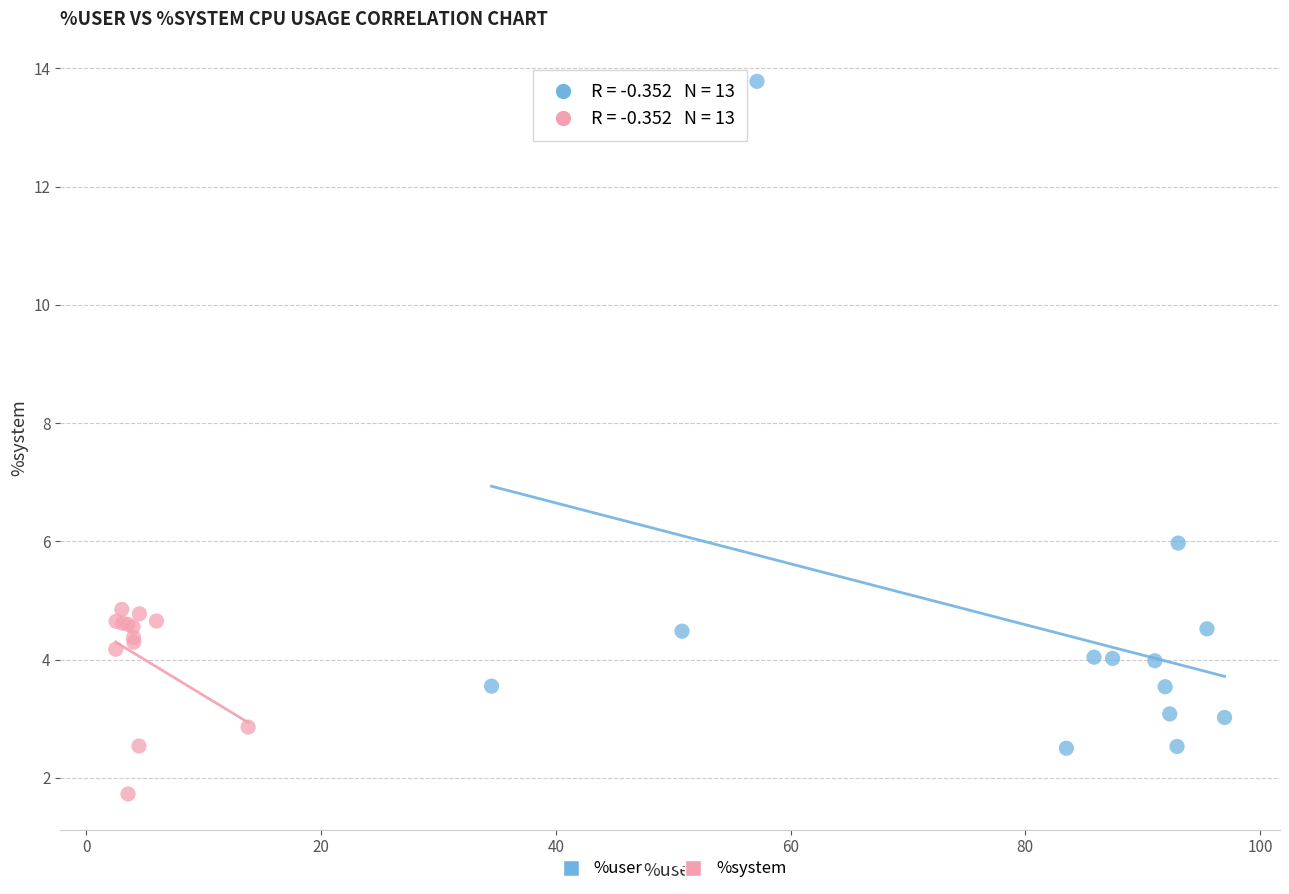

Which series reaches the minimum Y coordinate?

%system